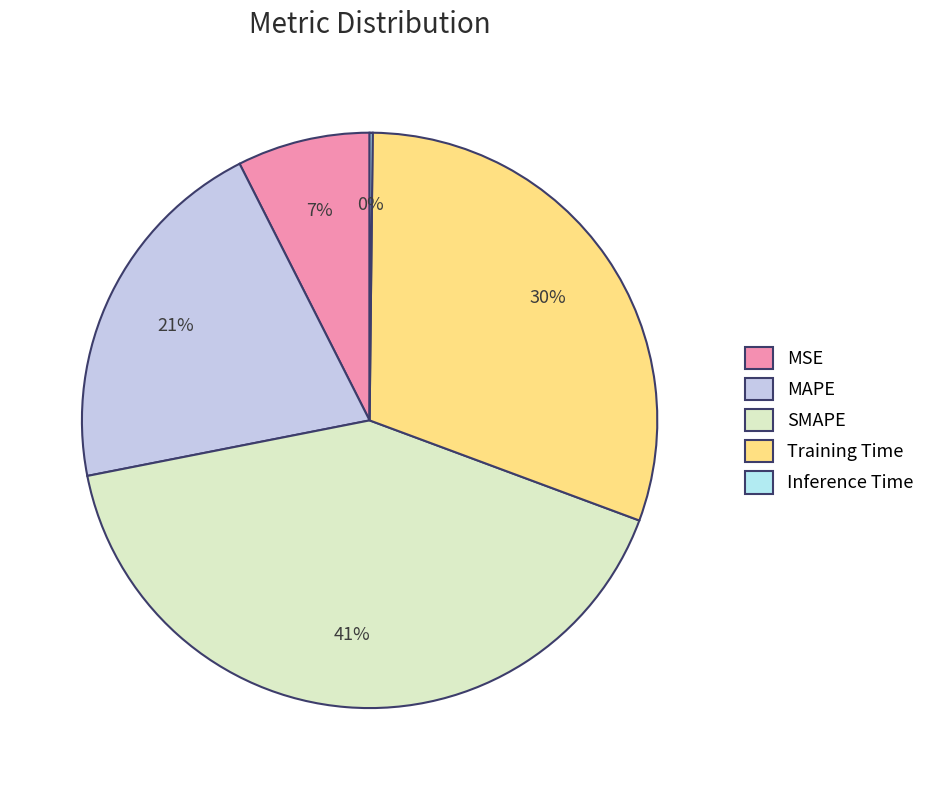

Rank the categories by value from highest to lowest.

SMAPE, Training Time, MAPE, MSE, Inference Time